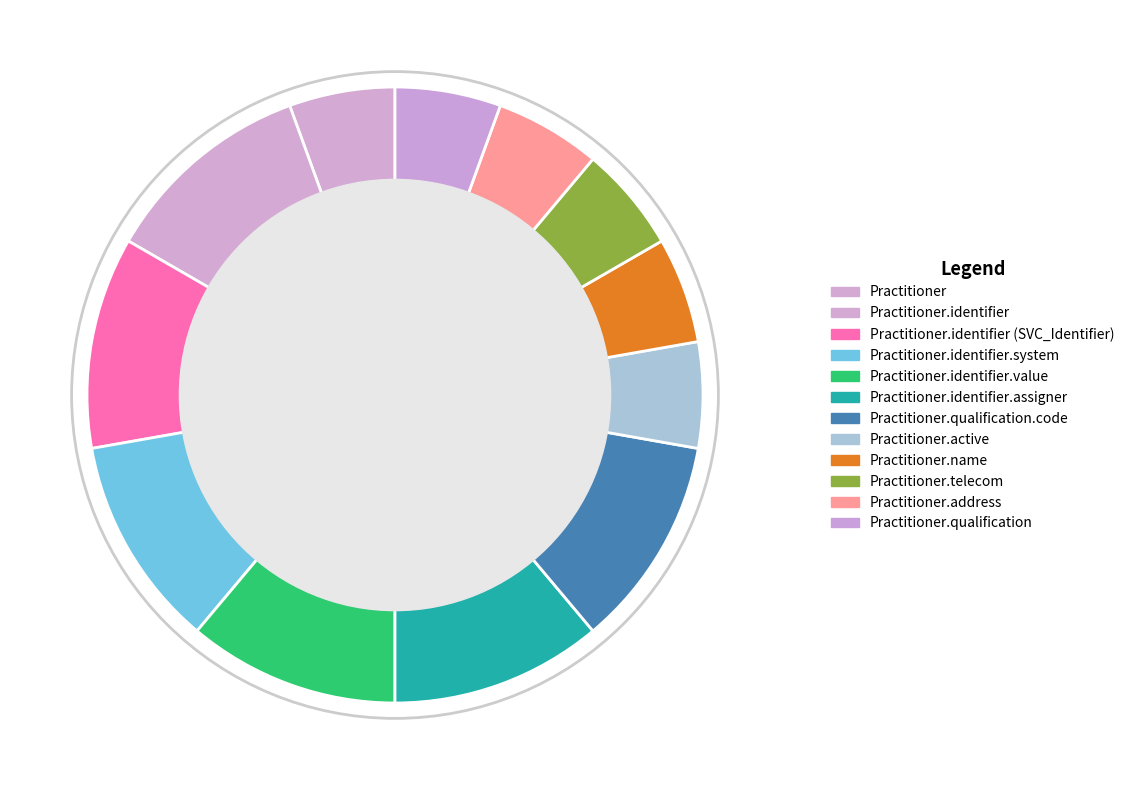

What is the smallest slice in the pie chart?

Practitioner